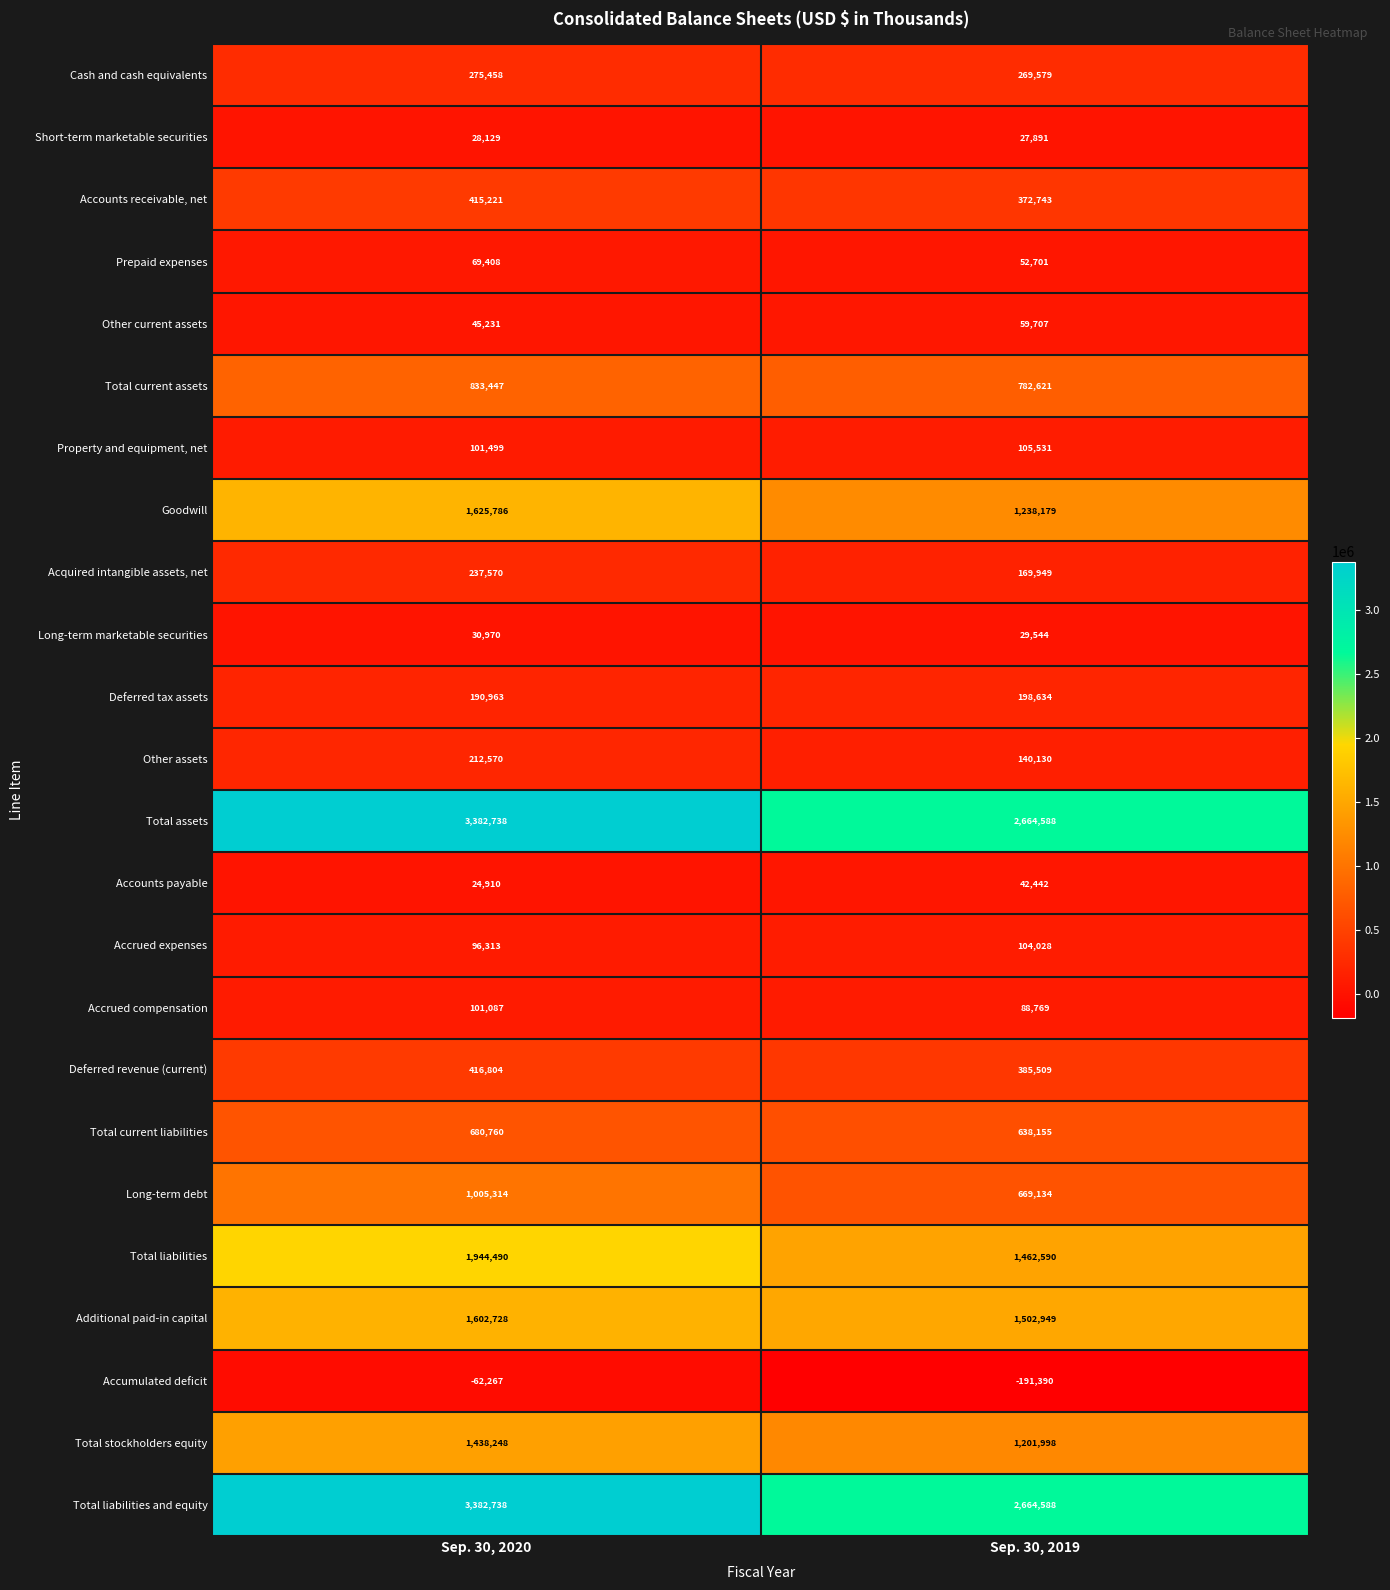

What is the difference between the highest and lowest values at Sep. 30, 2020?

3445005